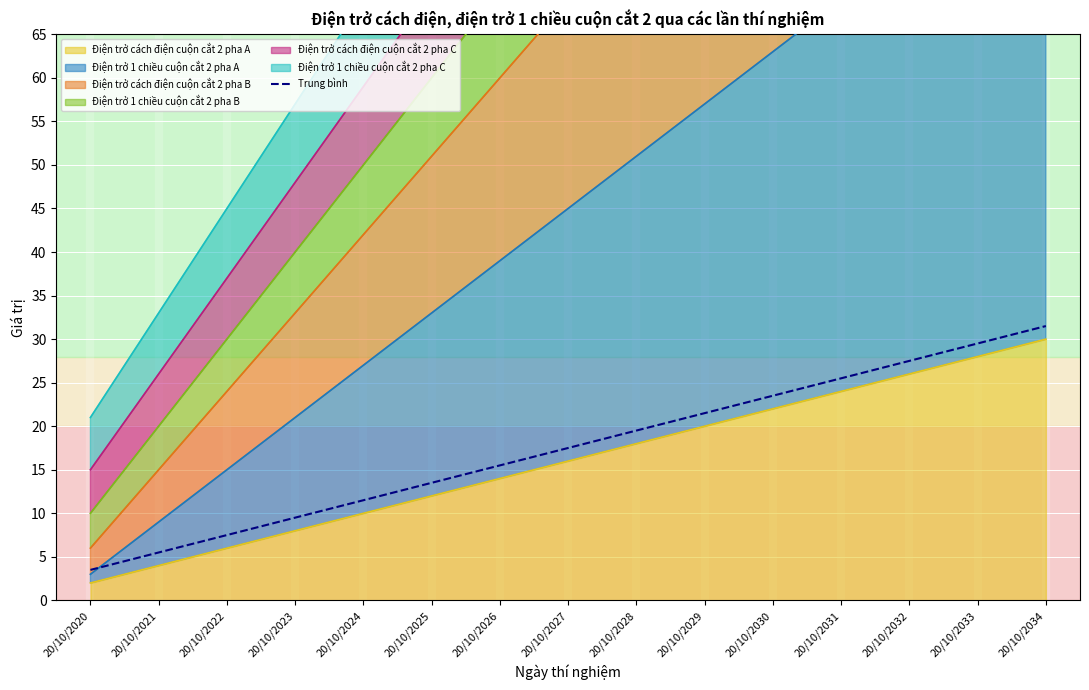

What is the value of the 6th point from the left?

13.5